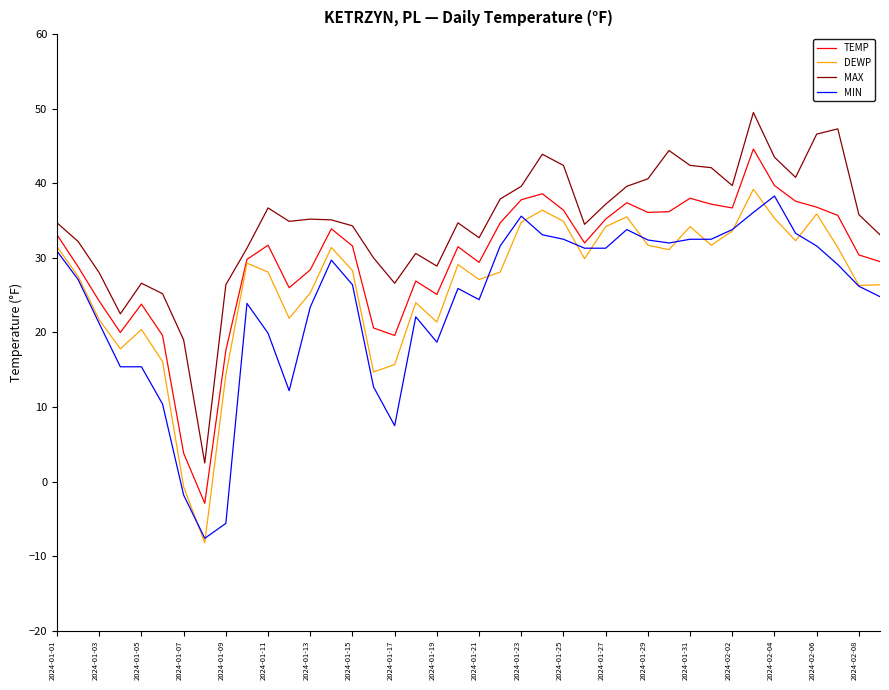

Does the chart display data point markers on the line(s)?

No